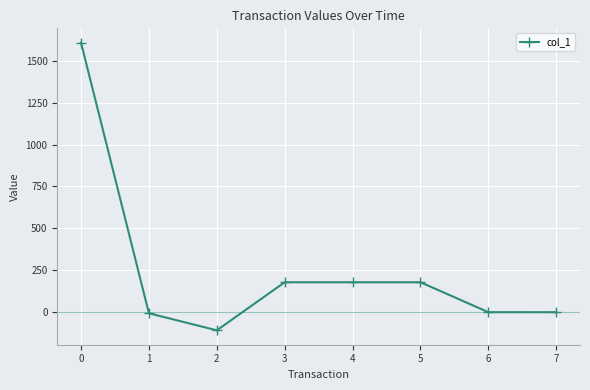

What is the value of the 4th point from the left?

179.4